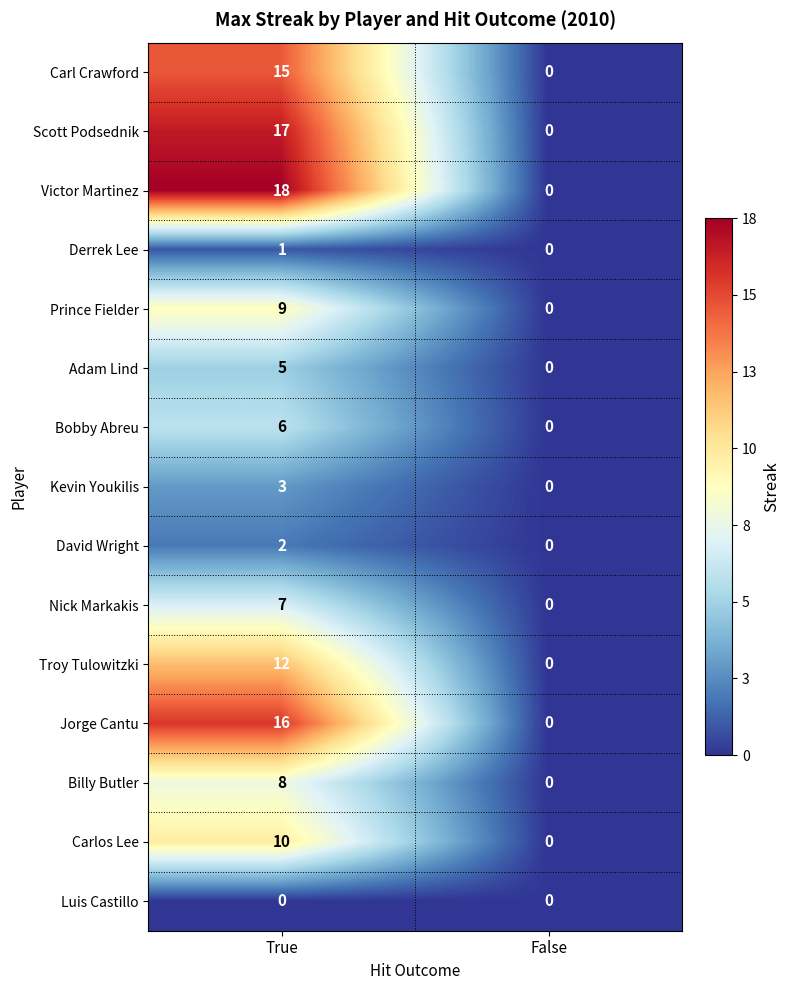

Which series changed the most between True and False?

Victor Martinez